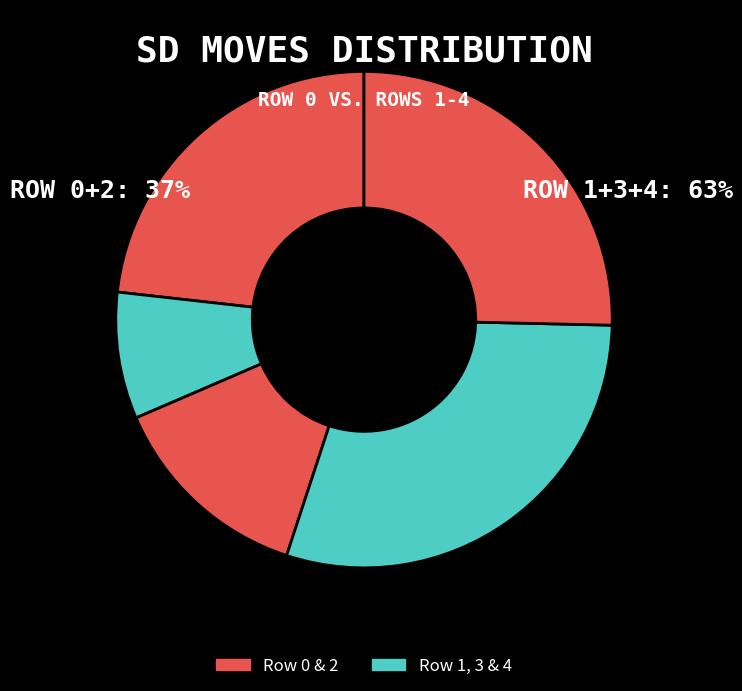

How many slices are in this pie chart?

5